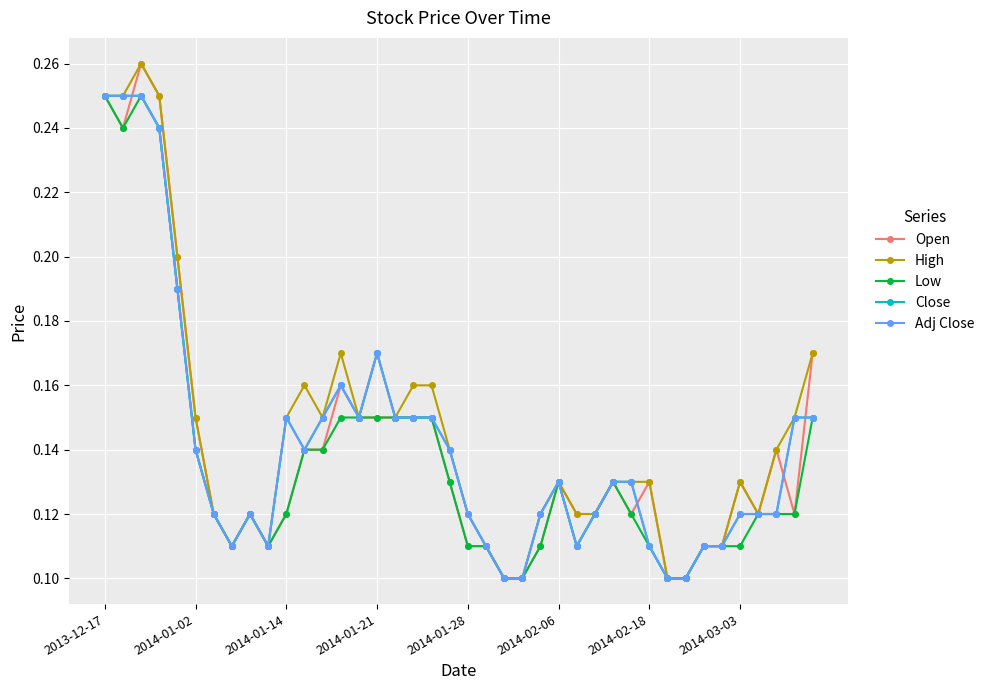

True or false: Close has more than 0 points higher than both neighbors.

True